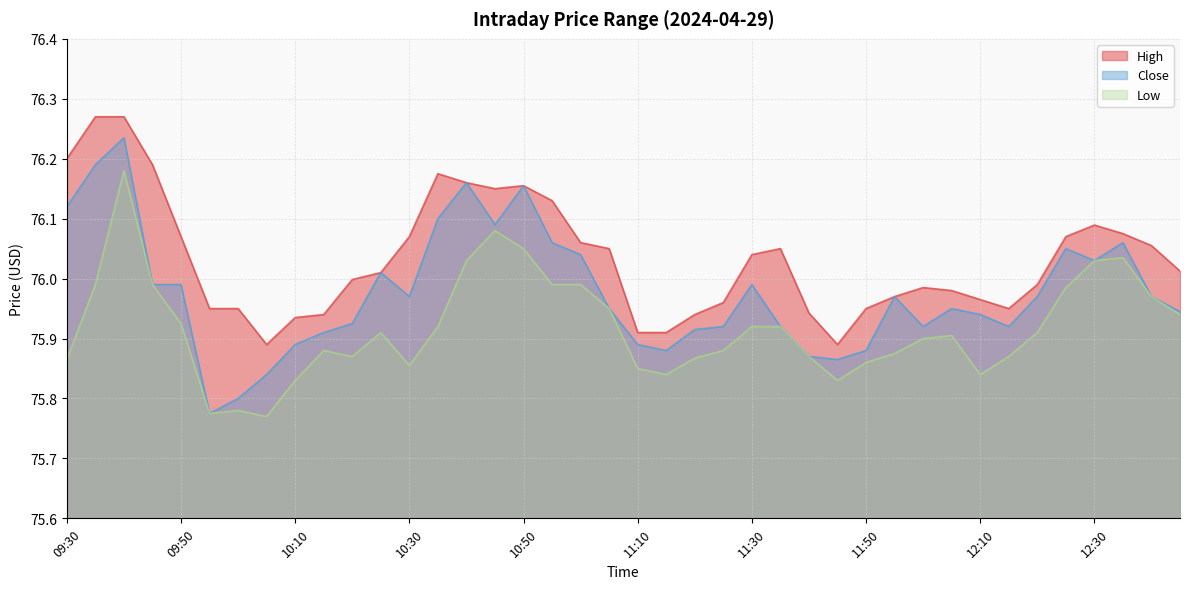

At which category does Close reach its first local valley?

09:55